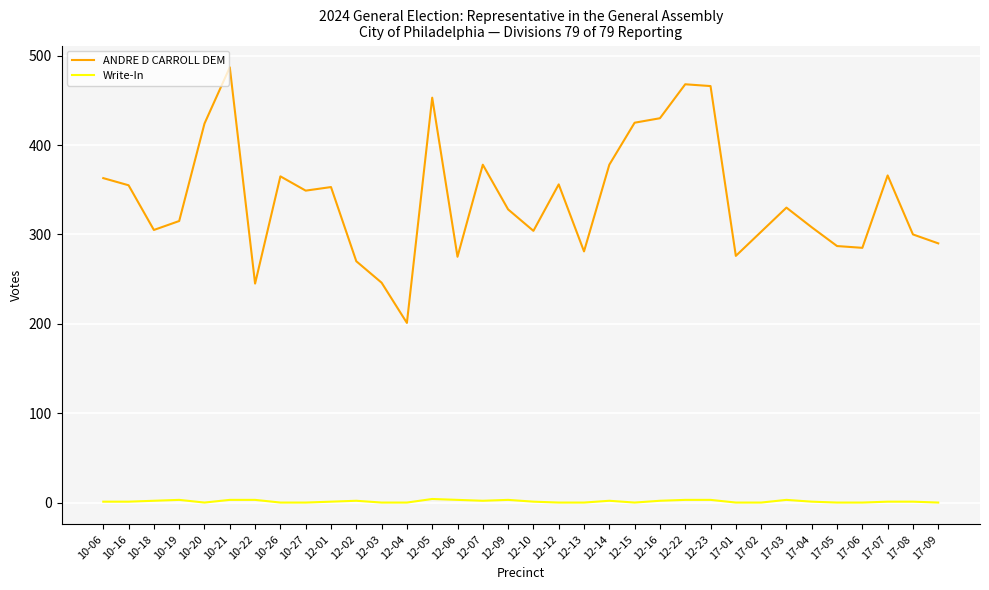

What are all the series names shown in the legend?

ANDRE D CARROLL DEM, Write-In